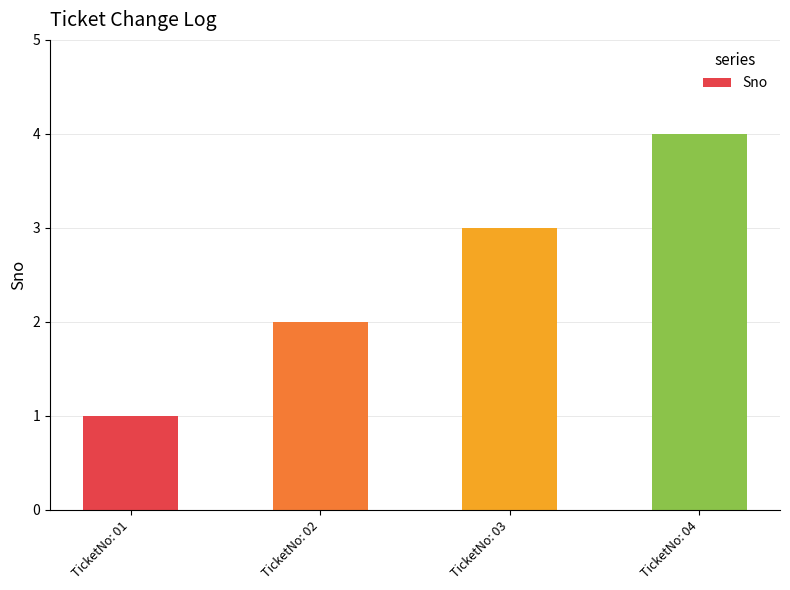

Rank the categories by value from lowest to highest.

TicketNo: 01, TicketNo: 02, TicketNo: 03, TicketNo: 04